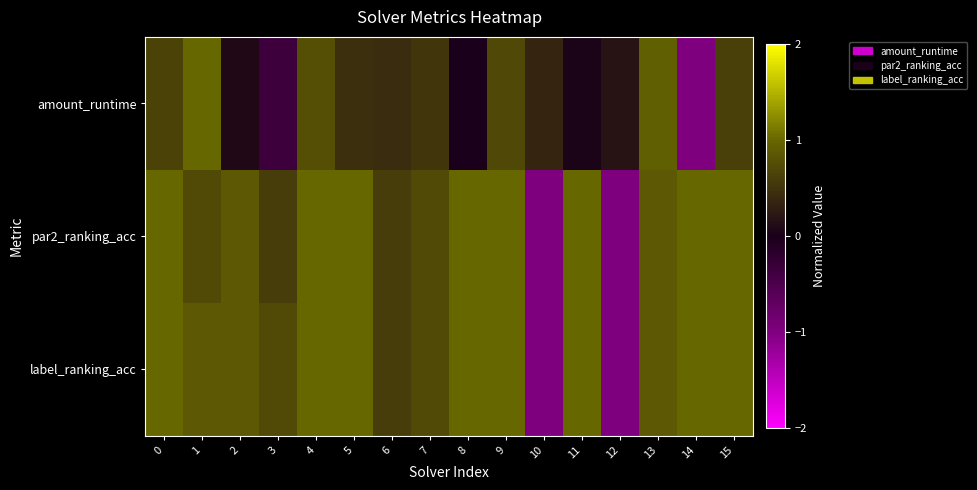

Which series has the largest total across all categories?

label_ranking_acc